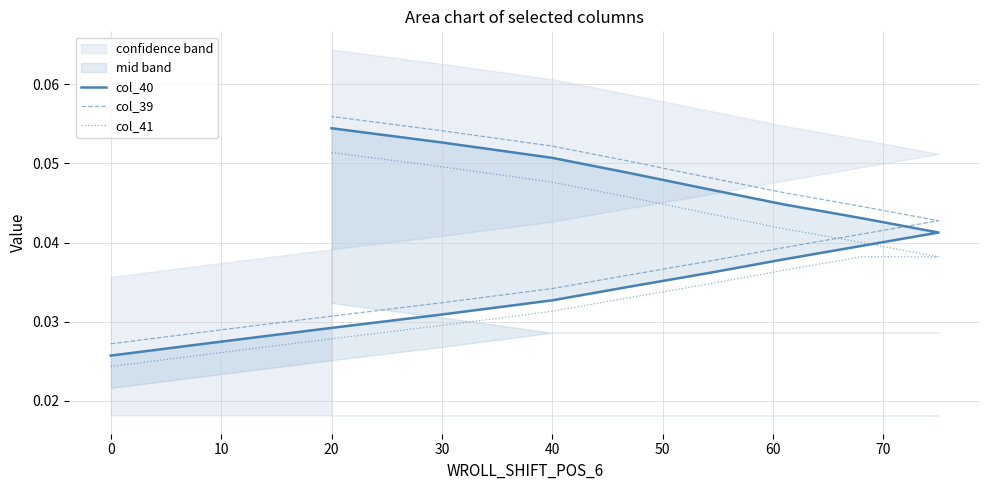

What are all the series names shown in the legend?

col_40, col_39, col_41